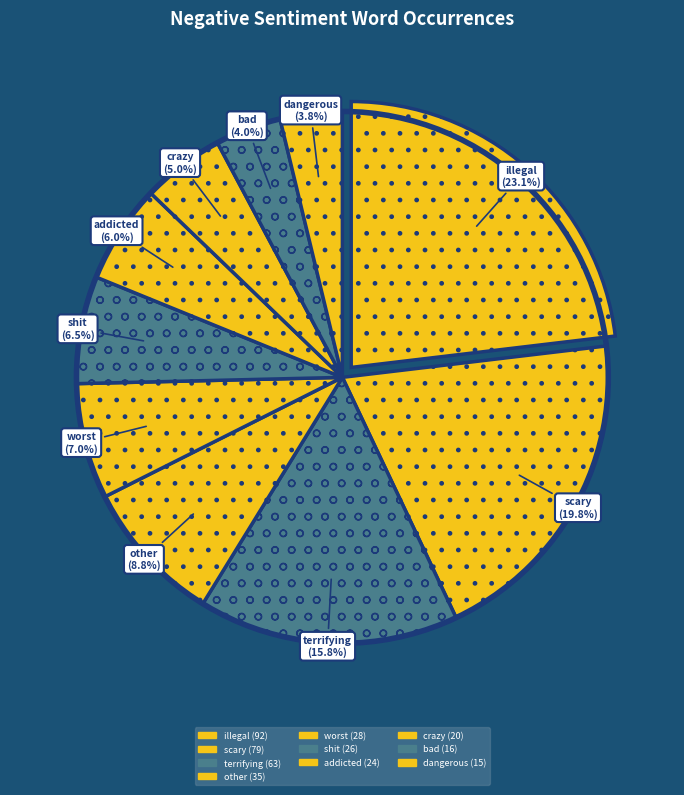

Count the number of slices in the pie.

10